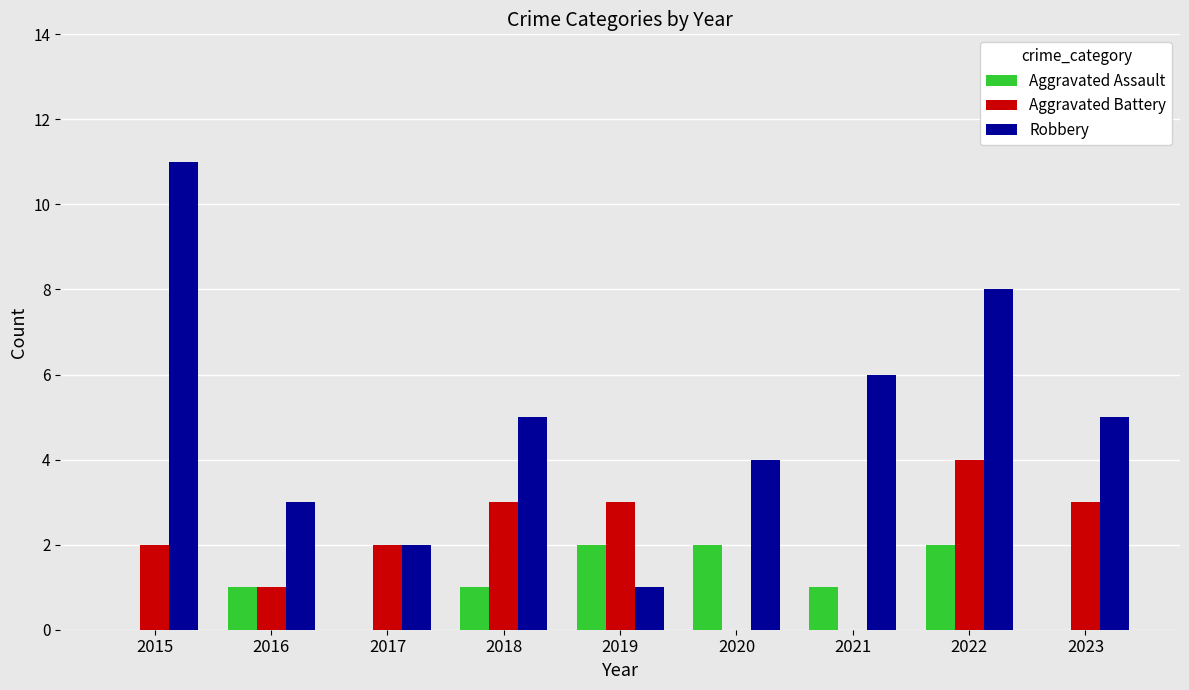

At which category is the sum across all series the highest?

2022